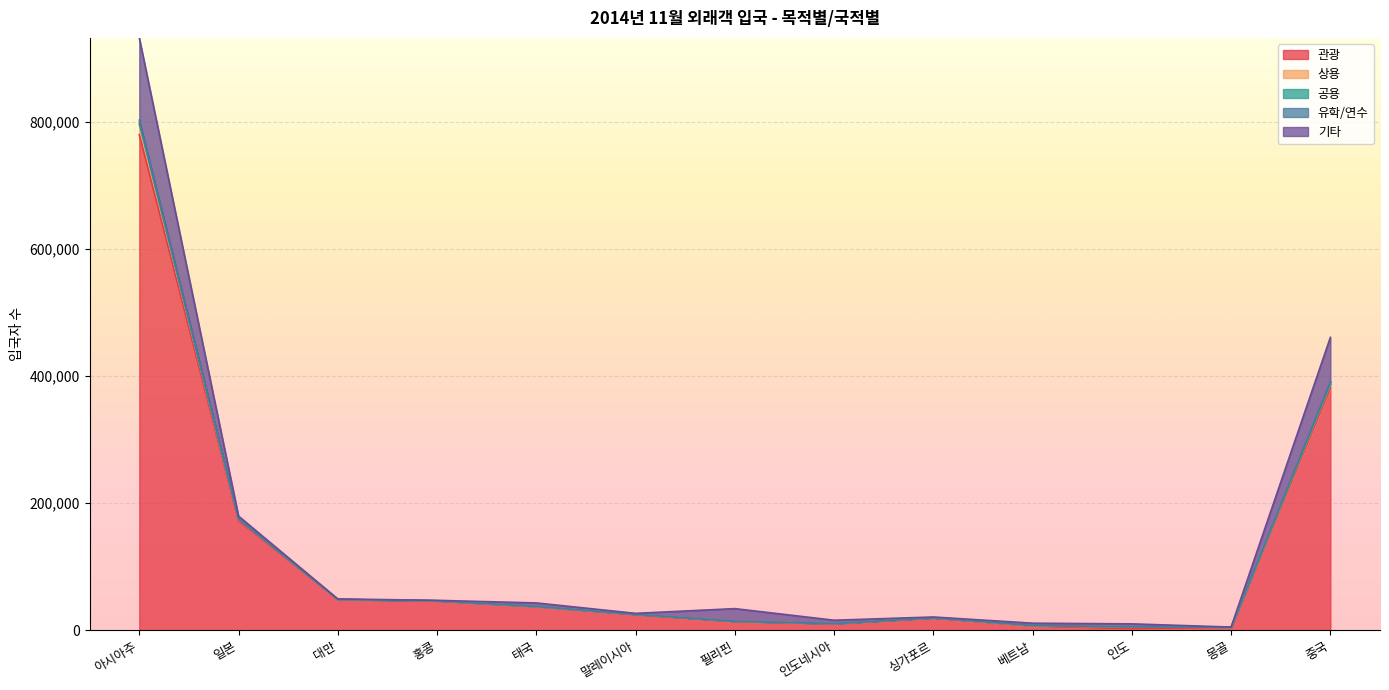

What is the label of the 5th point from the right?

싱가포르